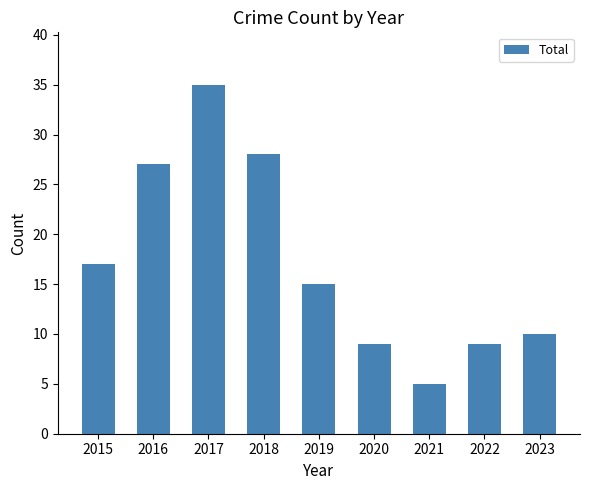

Are the bars grouped side by side (vs. stacked)?

No